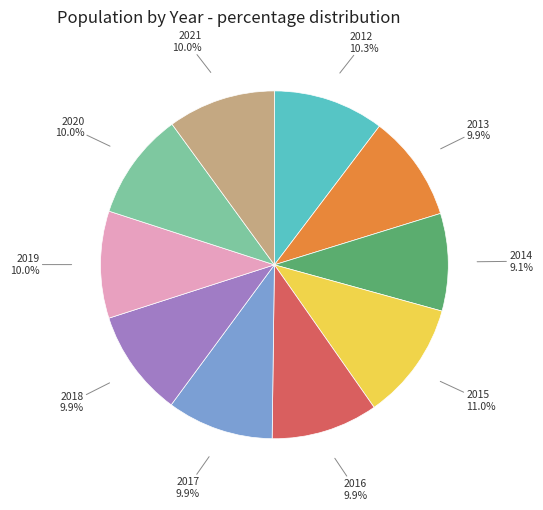

What is the ratio of the value at 2017 to the value at 2018?

1.0